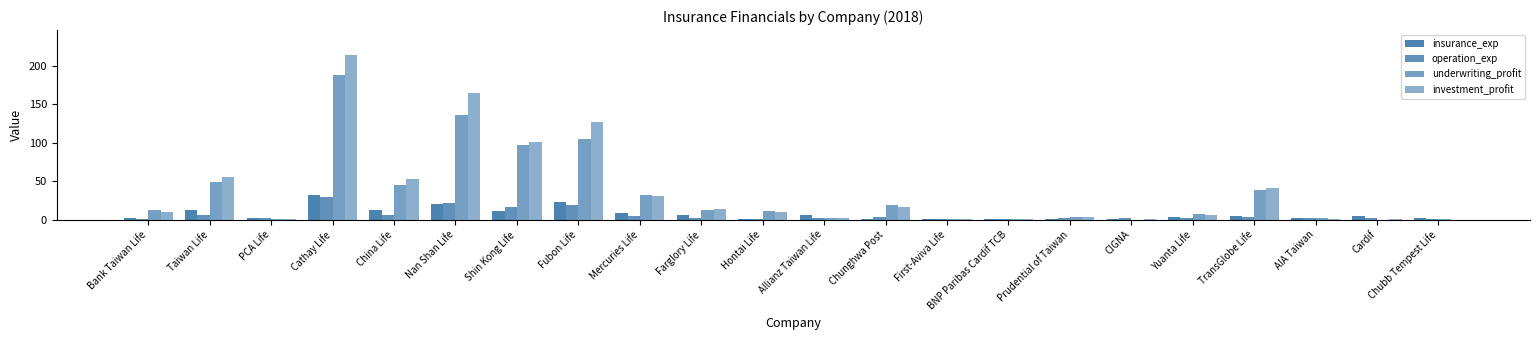

Which series has the largest total across all categories?

investment_profit